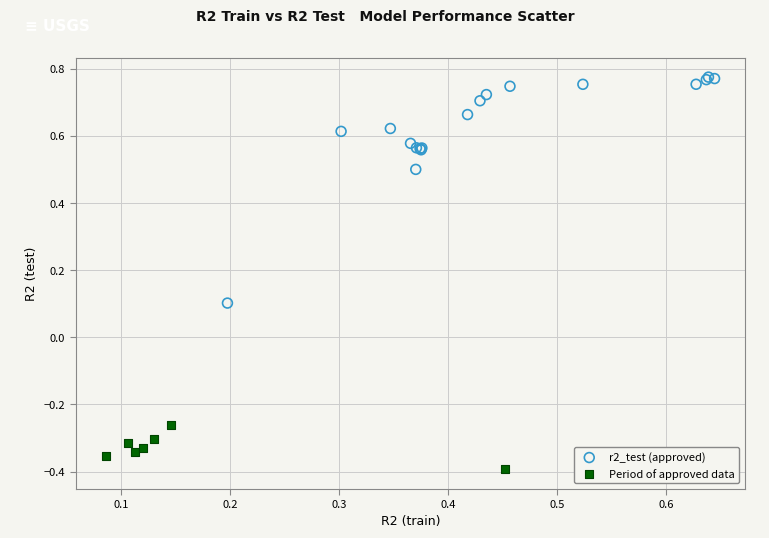

Which series has the widest spread of Y values?

r2_test (approved)